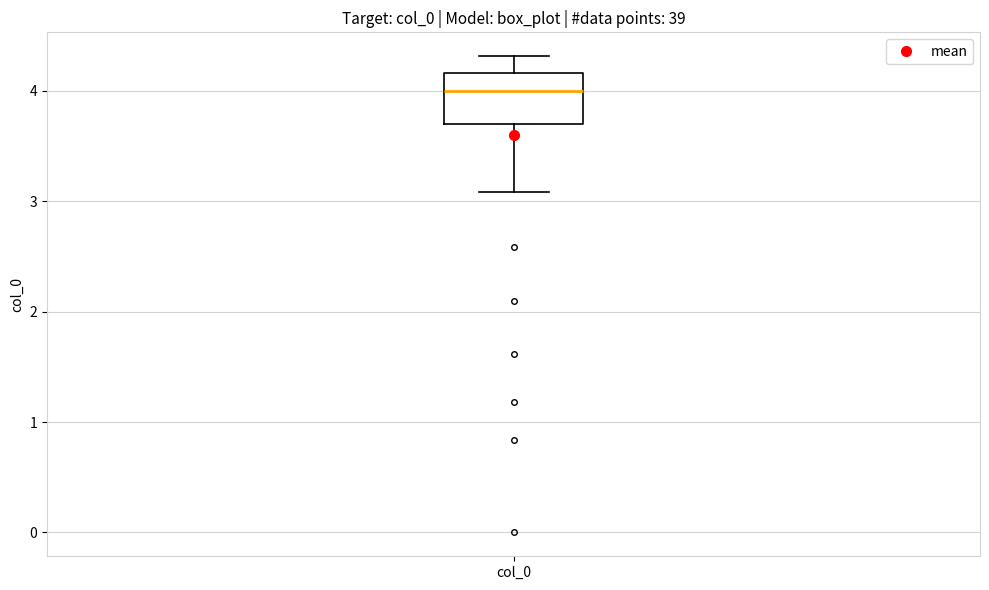

Transcribe this box plot: give where the median line is, the range the box spans, and where the two whiskers end, as read against the y-axis. The values are not printed on the chart, so give them approximately, as read against the axis.

median 4.0, box 3.7 to 4.2, whiskers 3.1 to 4.3